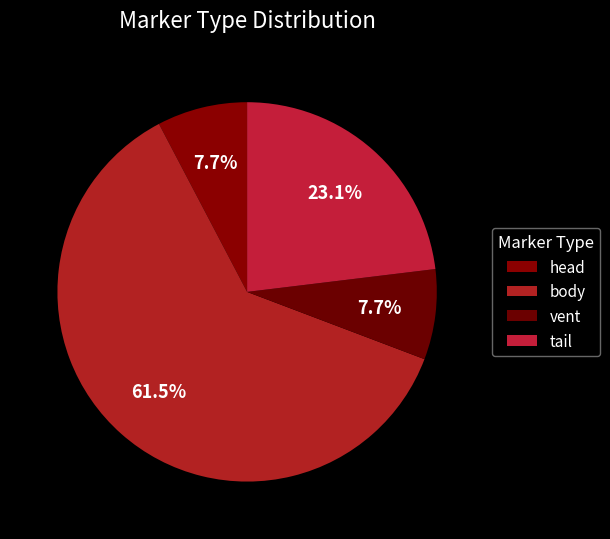

Which slice is the largest?

body